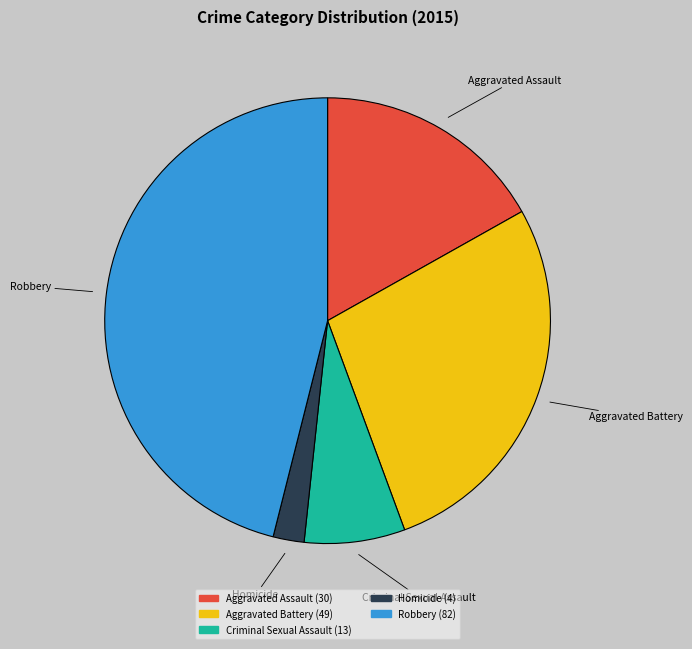

True or false: Robbery accounts for 58% of the total.

False